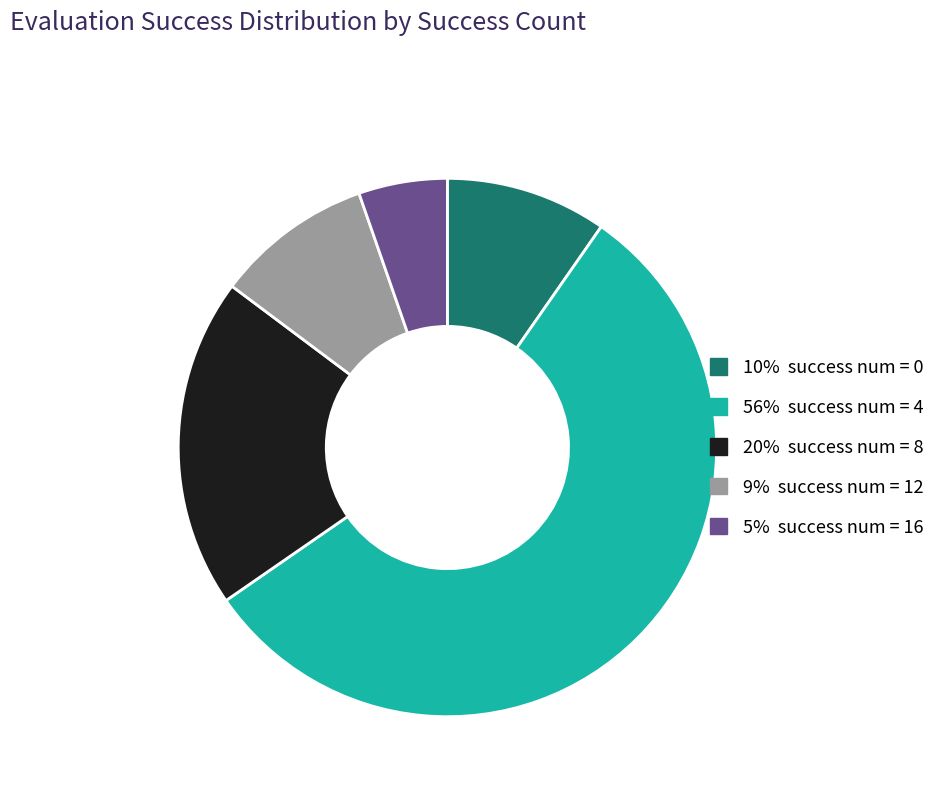

Is there any slice that represents more than half of the pie?

Yes